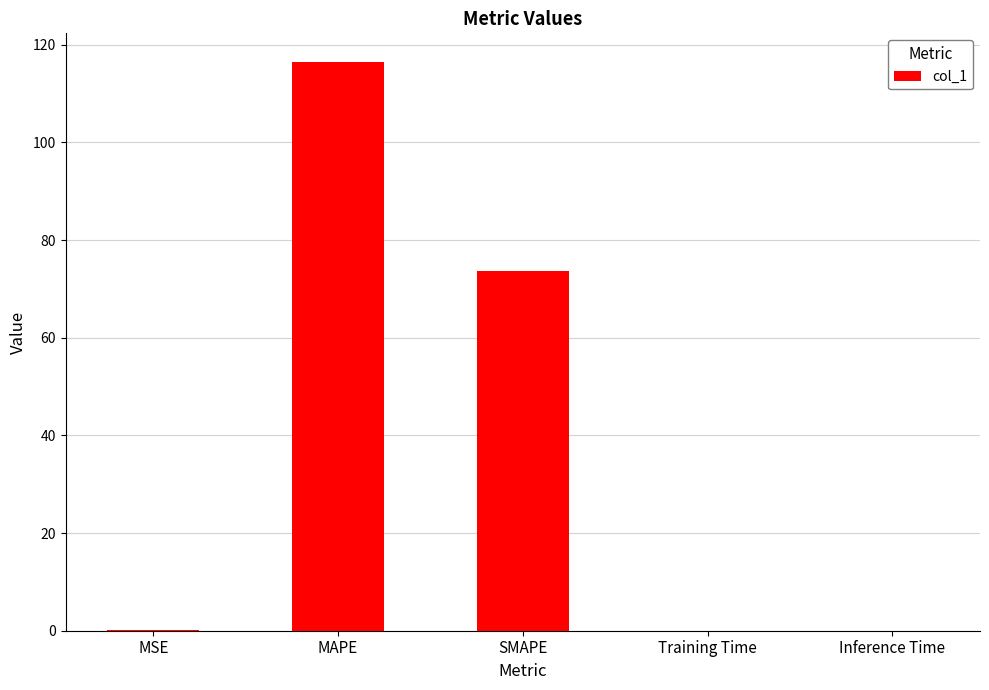

Are the bars horizontal?

No